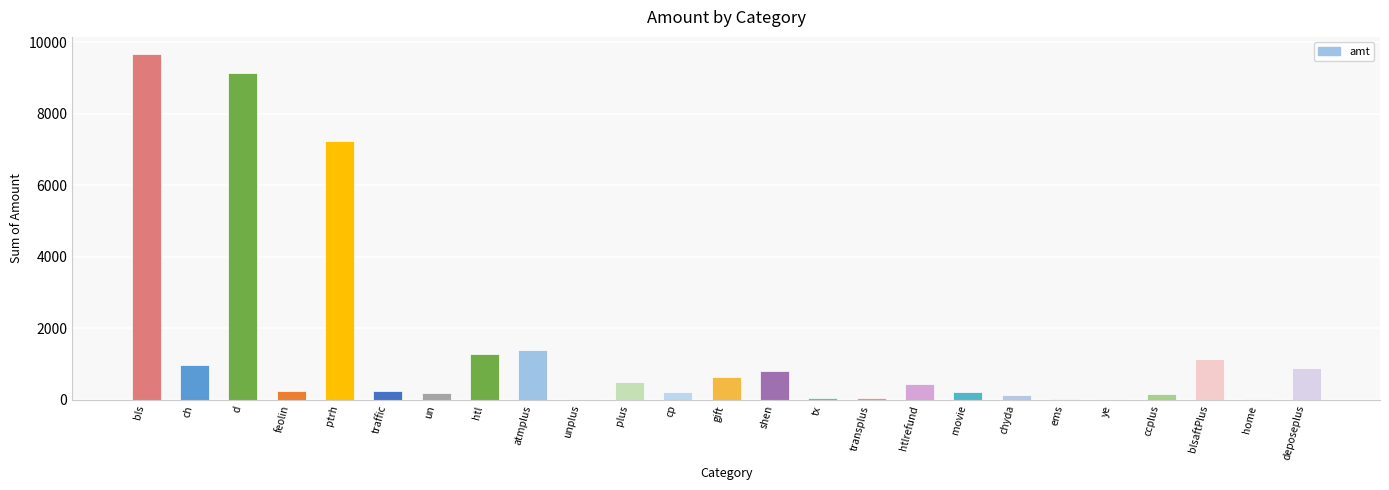

Are the bars grouped side by side (vs. stacked)?

No